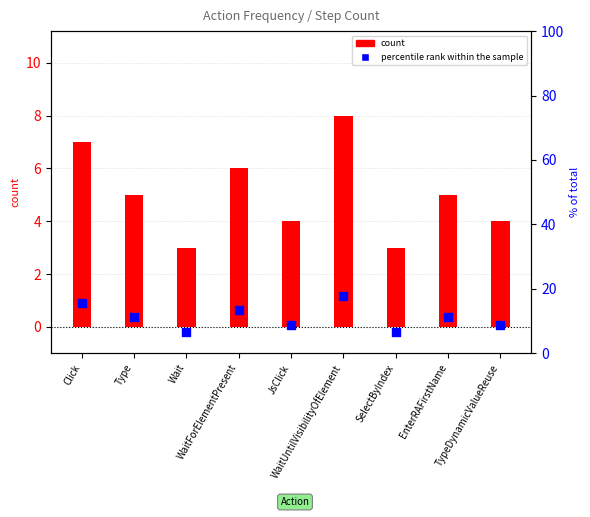

What is the total value across all series at Click?

22.6